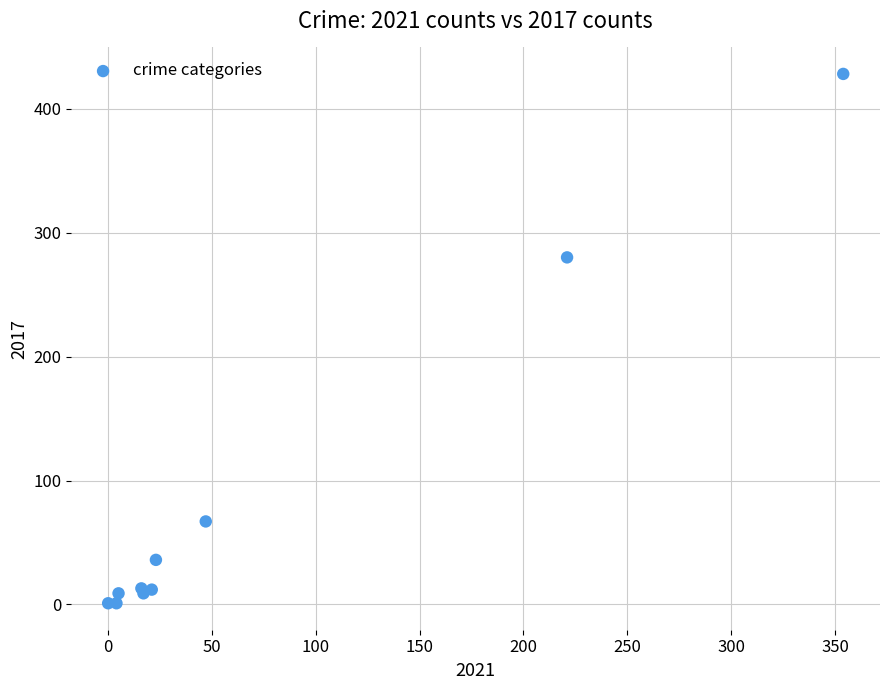

What Y value in the scatter plot is closest to 214?

280